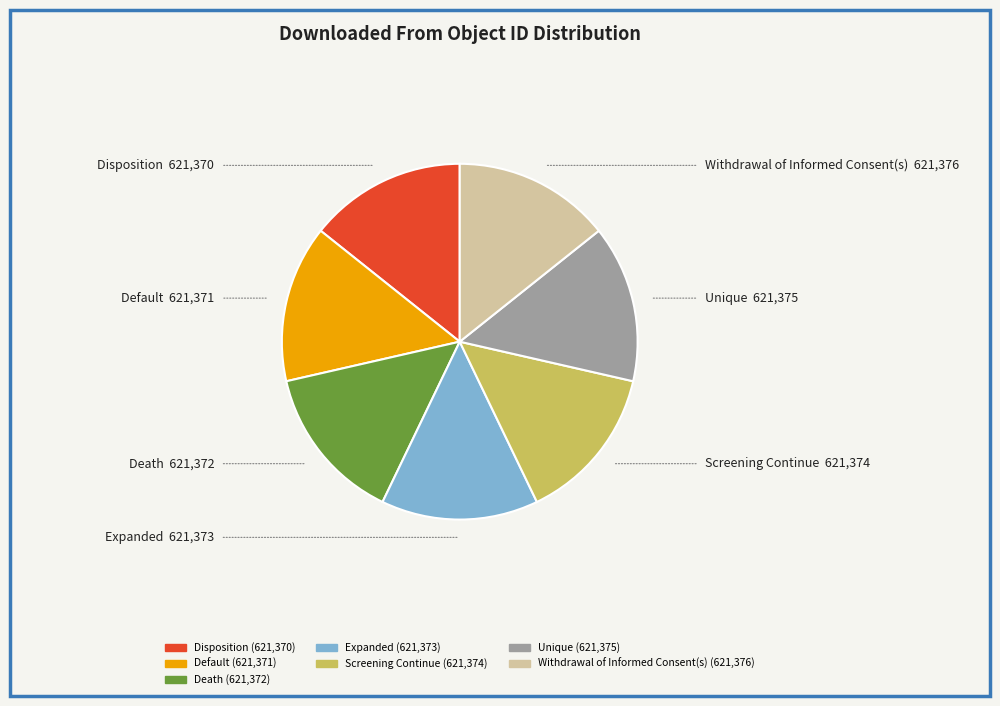

What is the ratio of the value at Screening Continue to the value at Withdrawal of Informed Consent(s)?

1.0